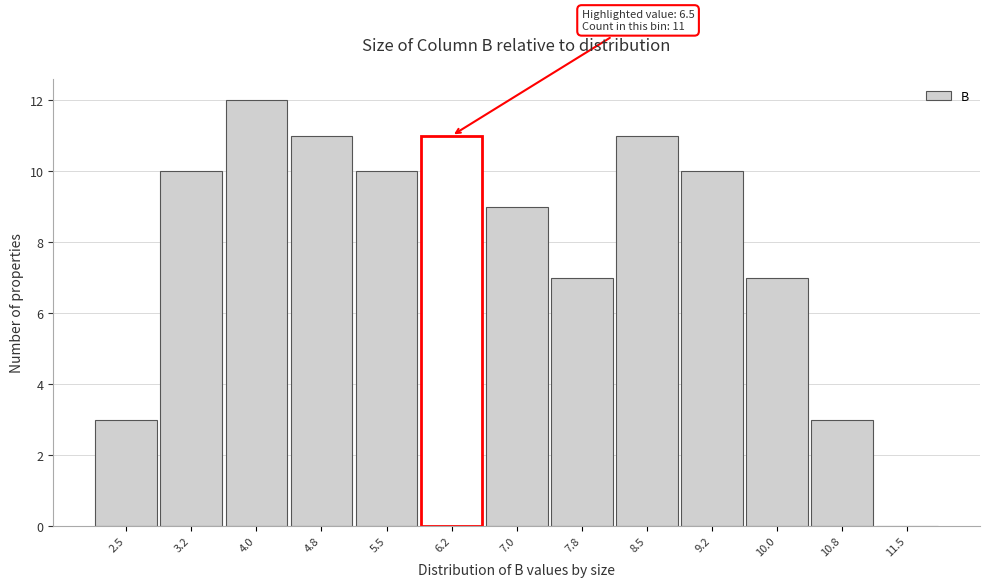

Reading left to right, list all the values displayed in this chart.

2.5=3	3.2=10	4.0=12	4.8=11	5.5=10	6.2=11	7.0=9	7.8=7	8.5=11	9.2=10	10.0=7	10.8=3	11.5=0